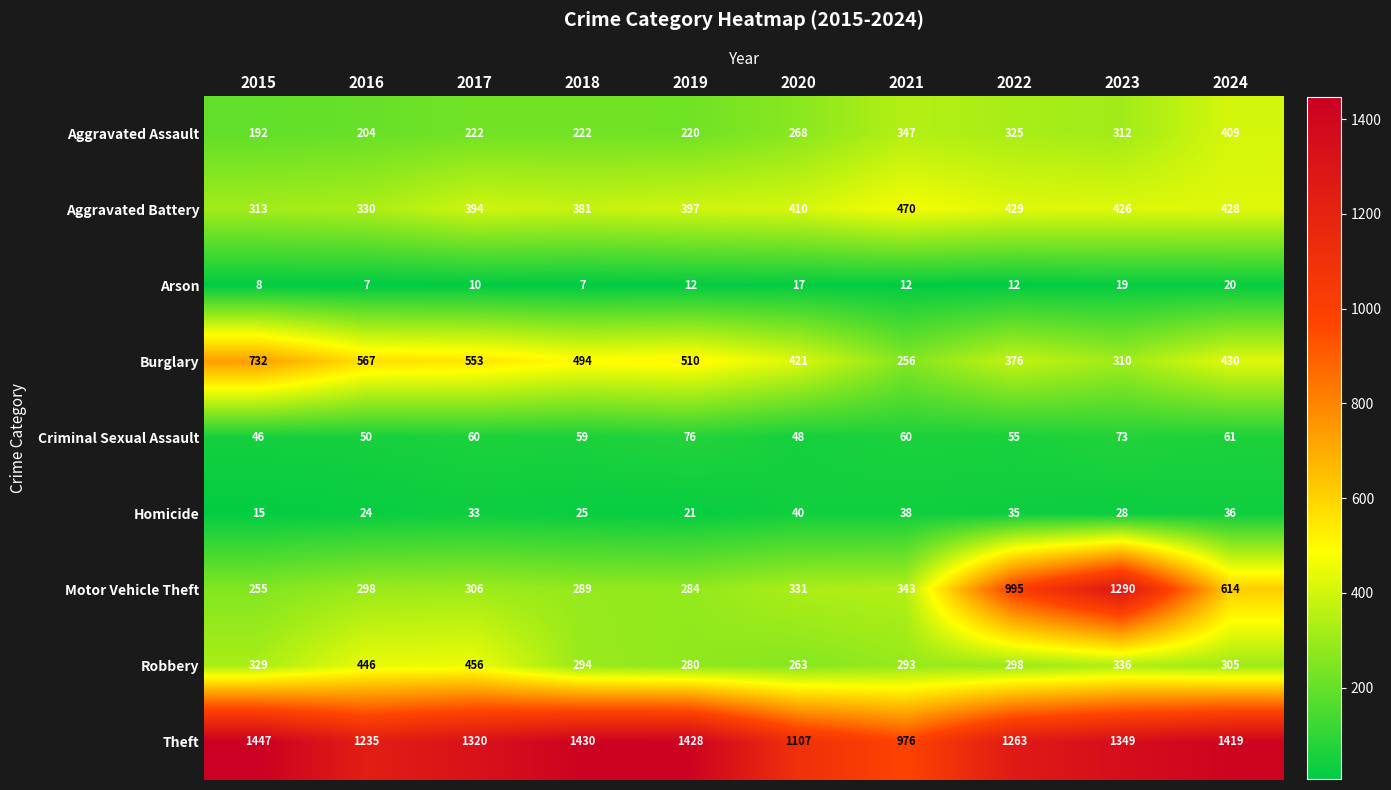

What is the smallest value displayed?

7